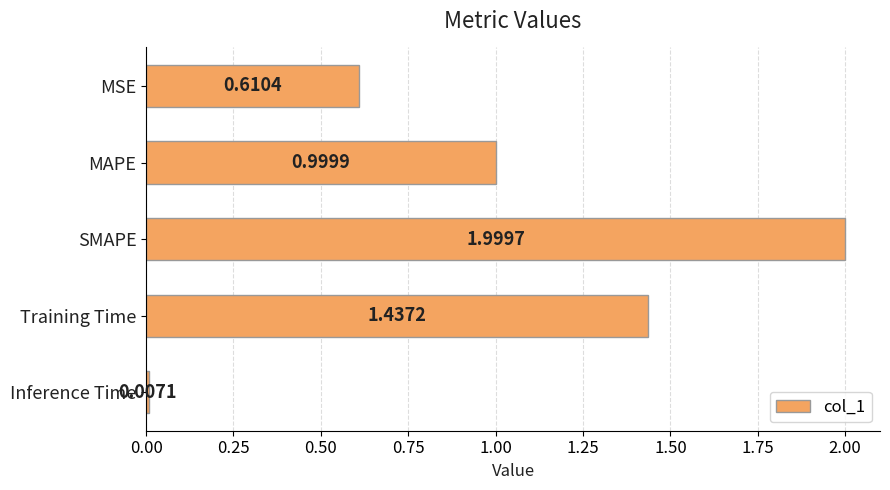

What is the difference between the second highest and second lowest values?

0.8